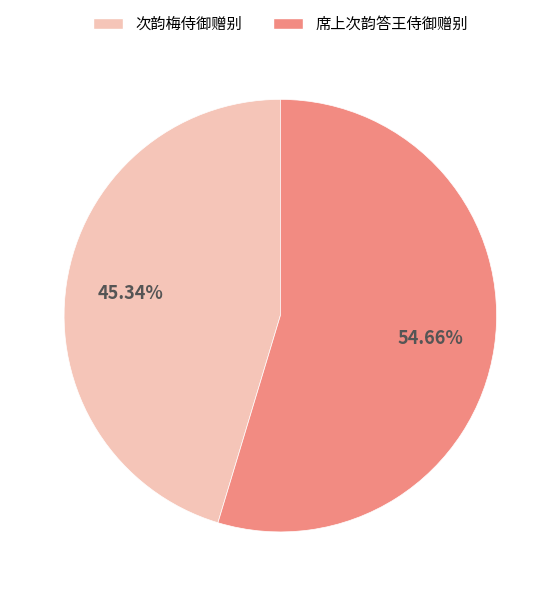

Is it true that 席上次韵答王侍御赠别 is 55% of the pie?

True